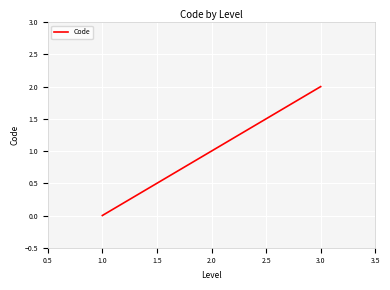

What is the sum of all values?

3